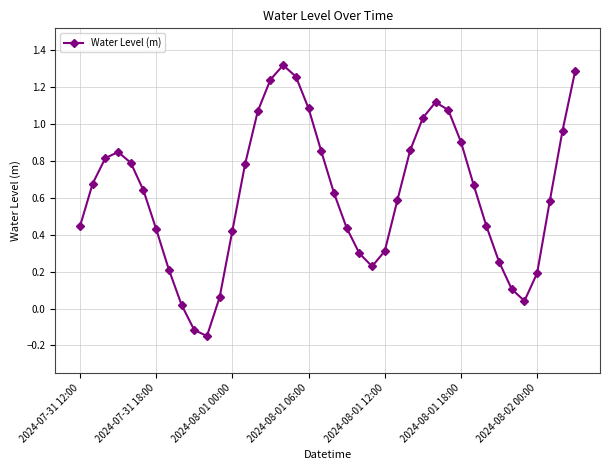

How many points are lower than both their immediate neighbors (excluding endpoints)?

3